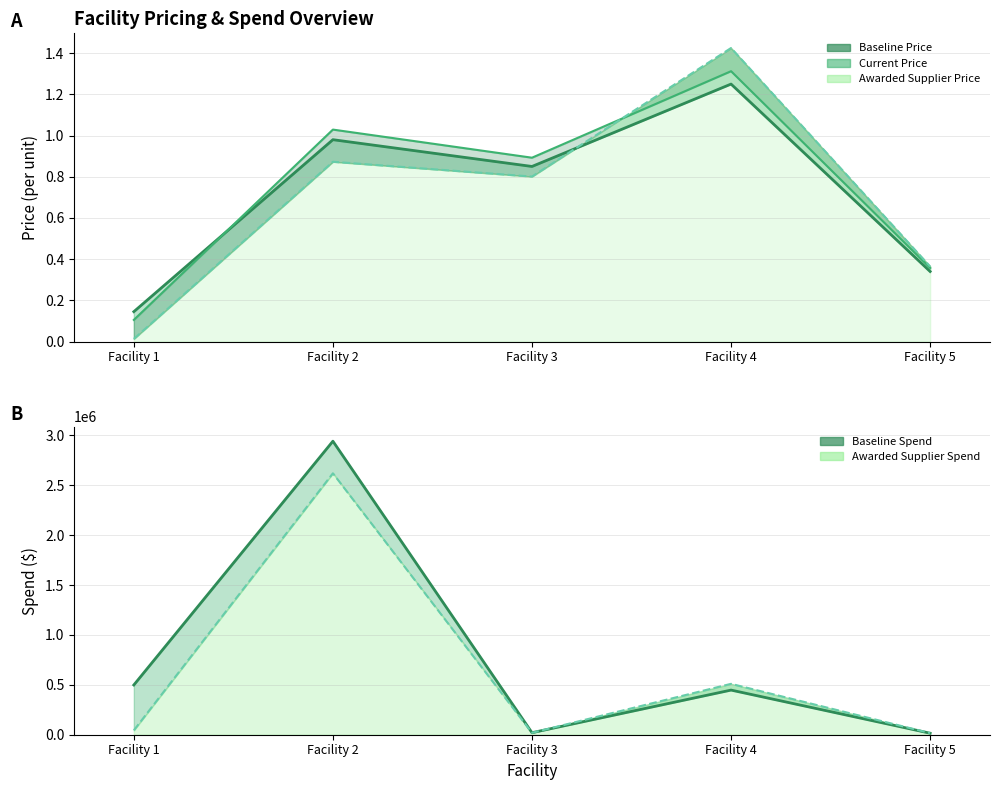

True or false: Baseline Price and Current Price intersect in this chart.

True